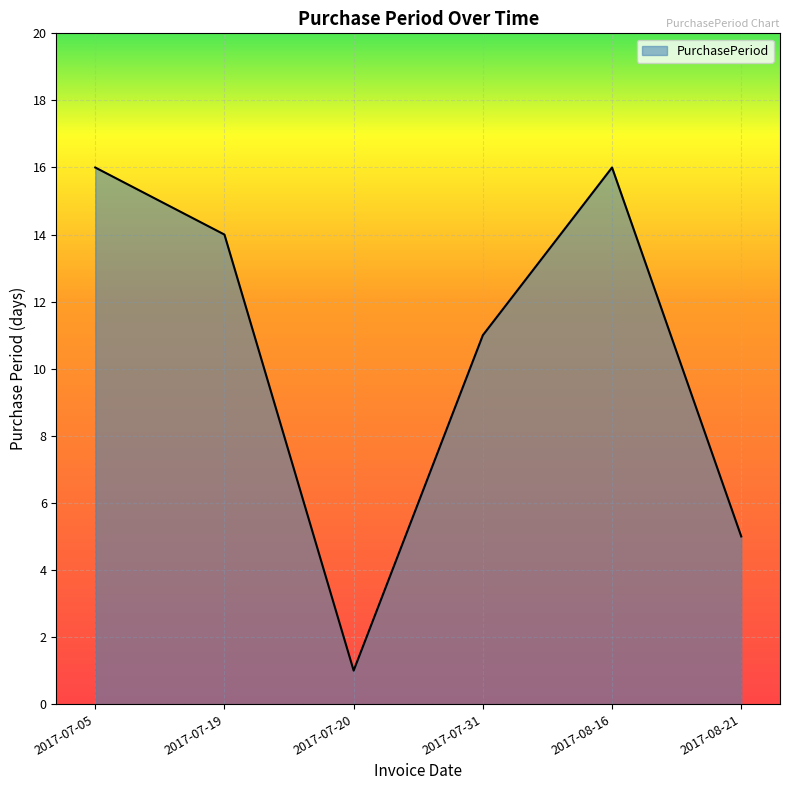

What is the difference between the maximum and minimum values?

15